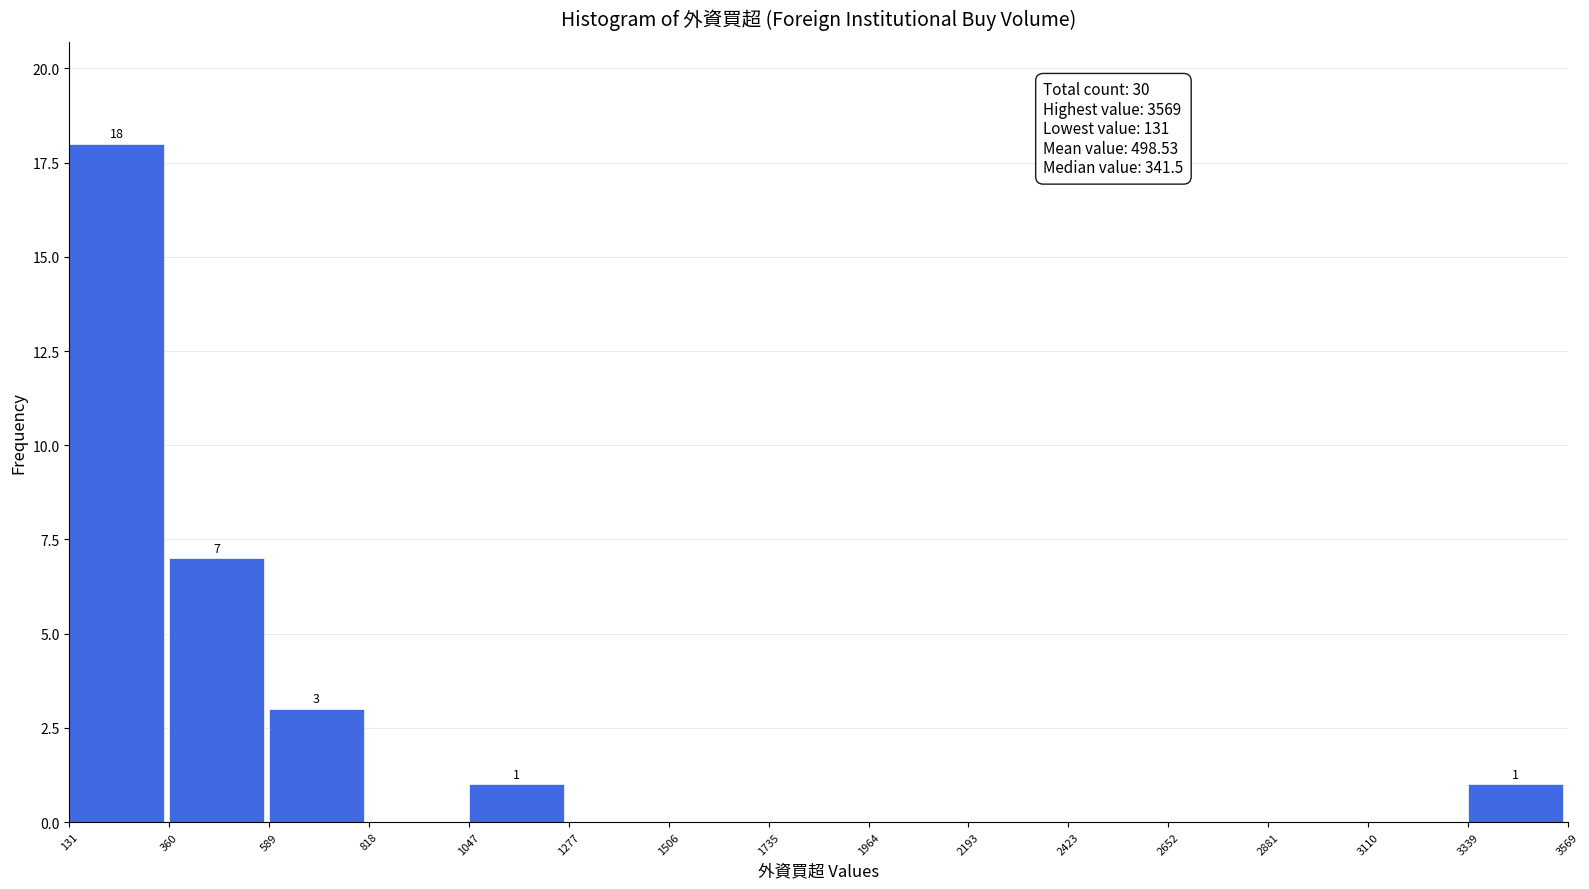

Over which range of the x-axis is the bar tallest?

131 to 360